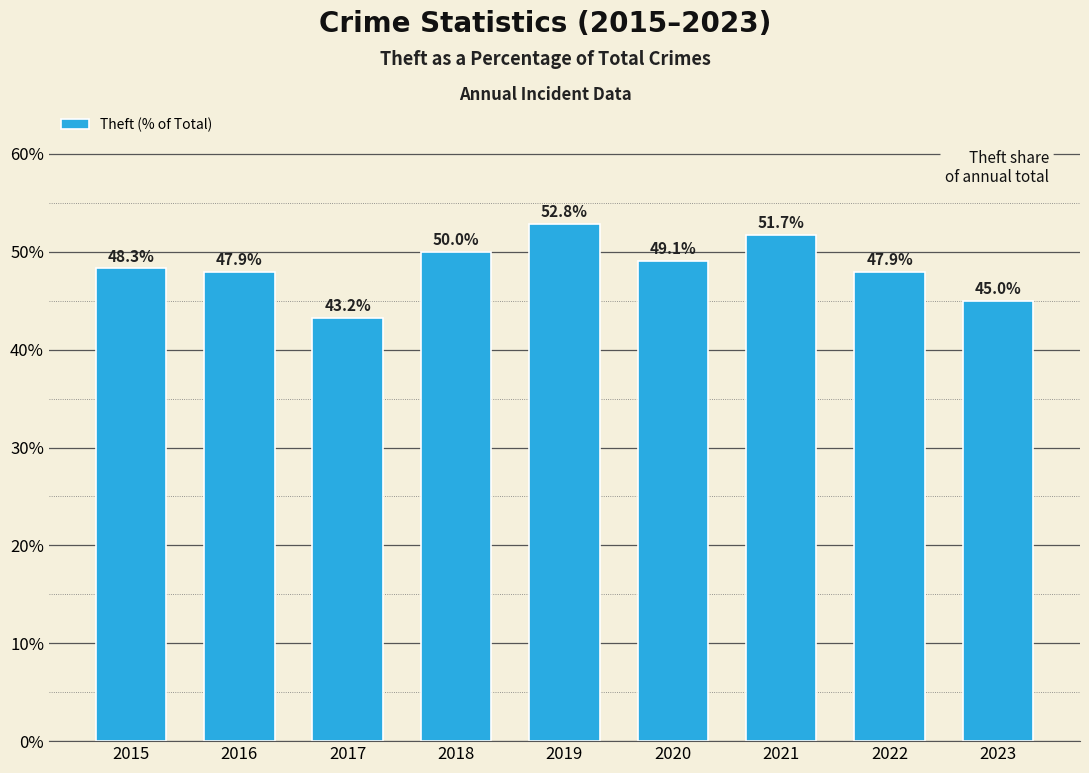

Is it true that the value at 2020 is 31.3?

False